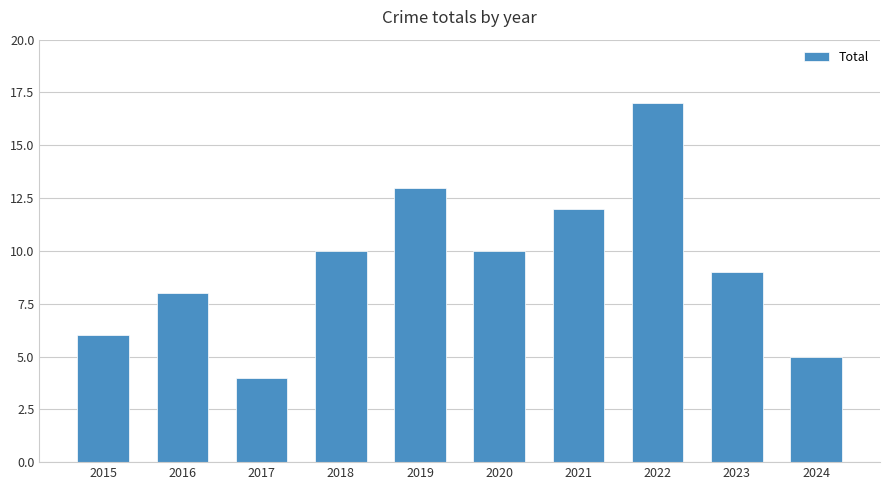

Between 2022 and 2015, which is larger?

2022